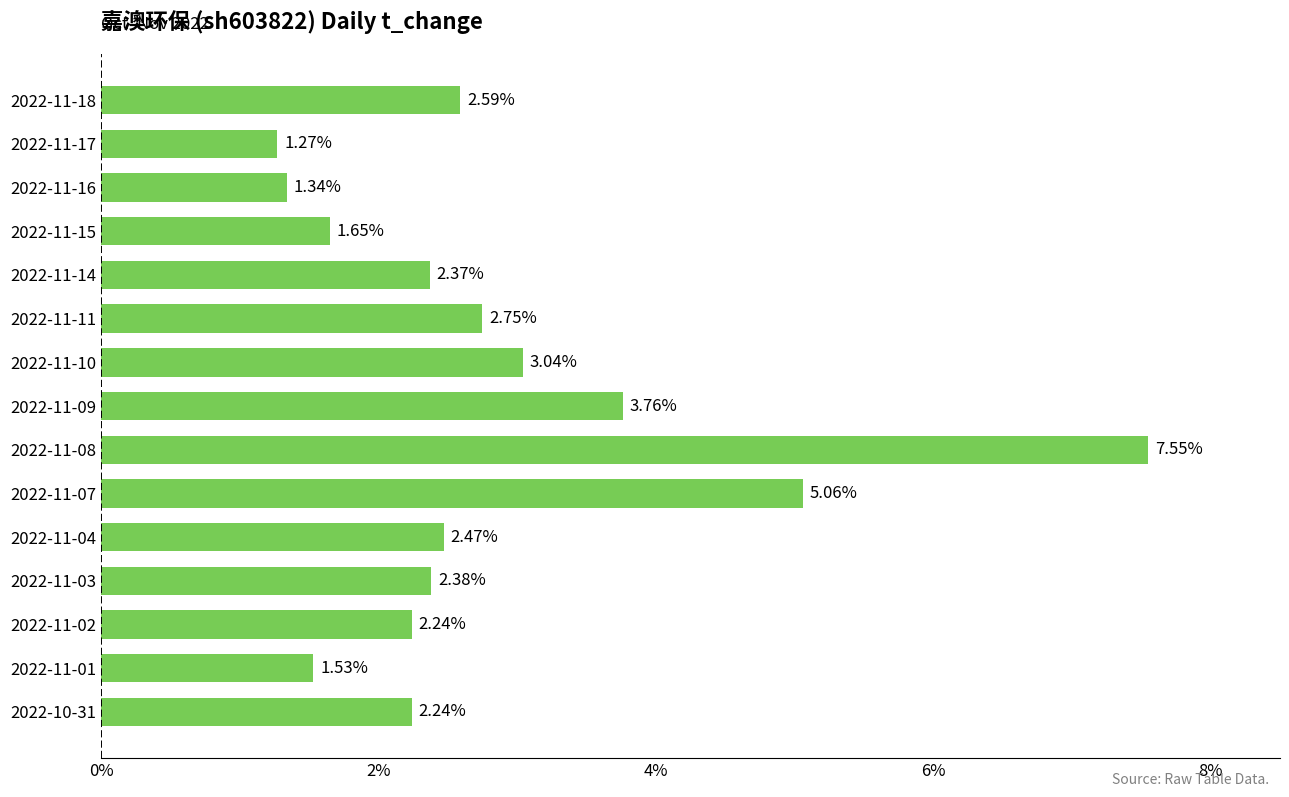

What is the difference between the maximum and second lowest values?

6.2